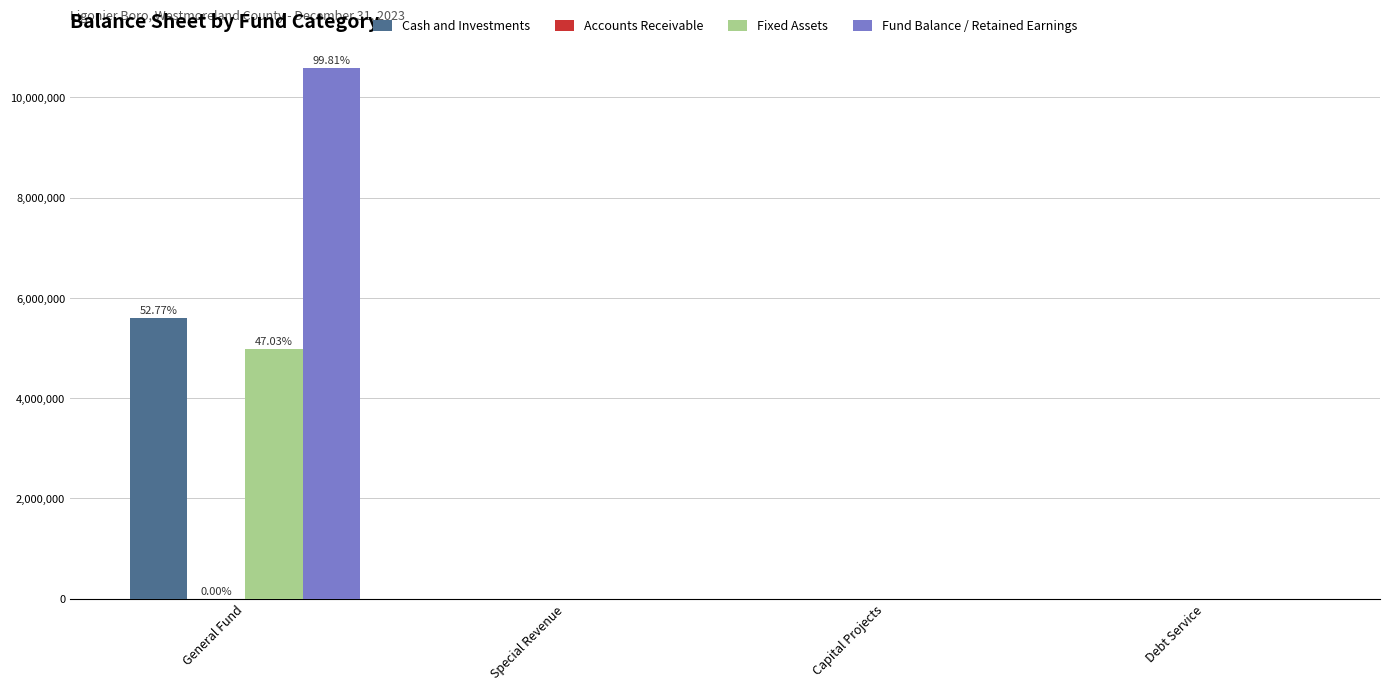

Which series has the largest range (max minus min)?

Fund Balance / Retained Earnings